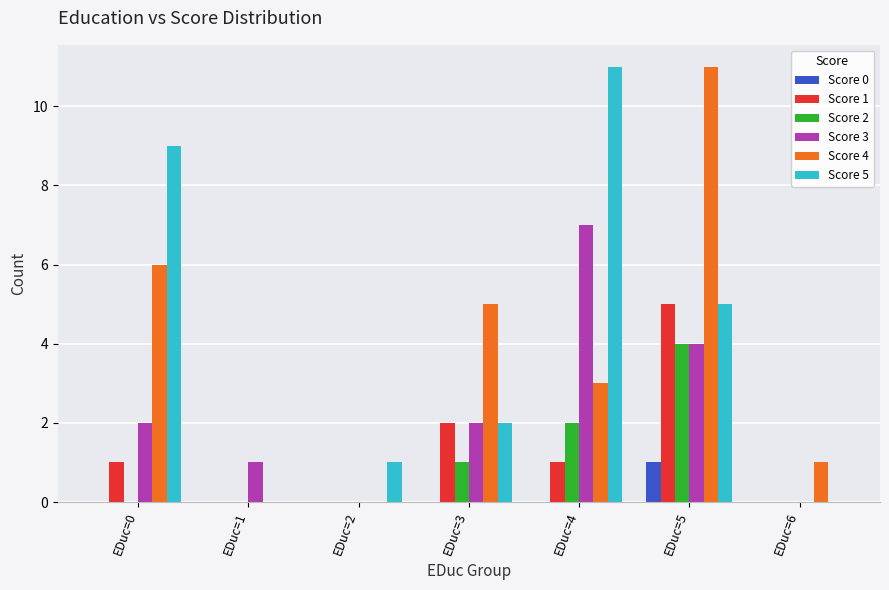

Which series changed the most between EDuc=2 and EDuc=4?

Score 5